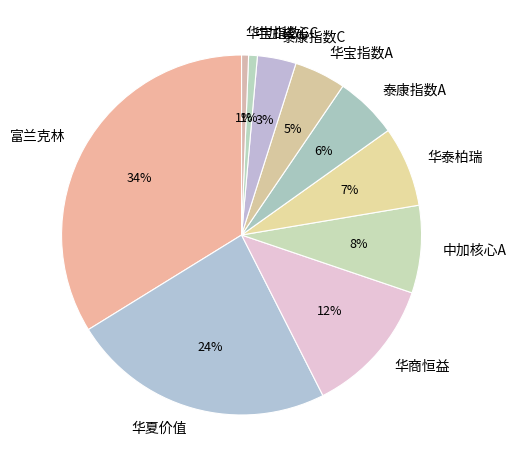

What is the largest slice in the pie chart?

富兰克林